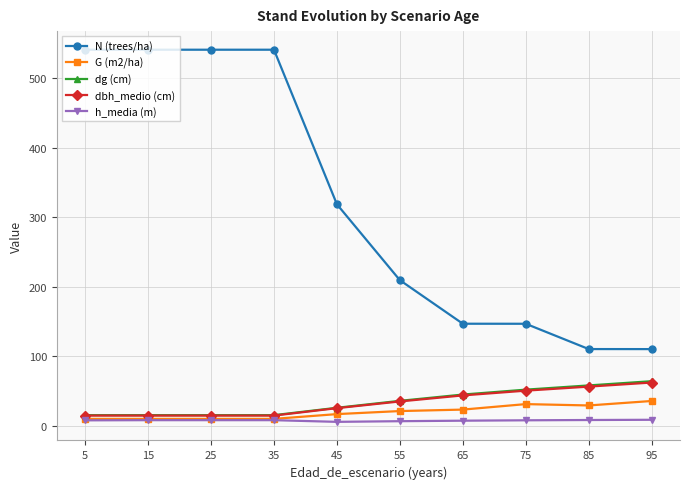

What is the sum of all G (m2/ha) values?

197.7